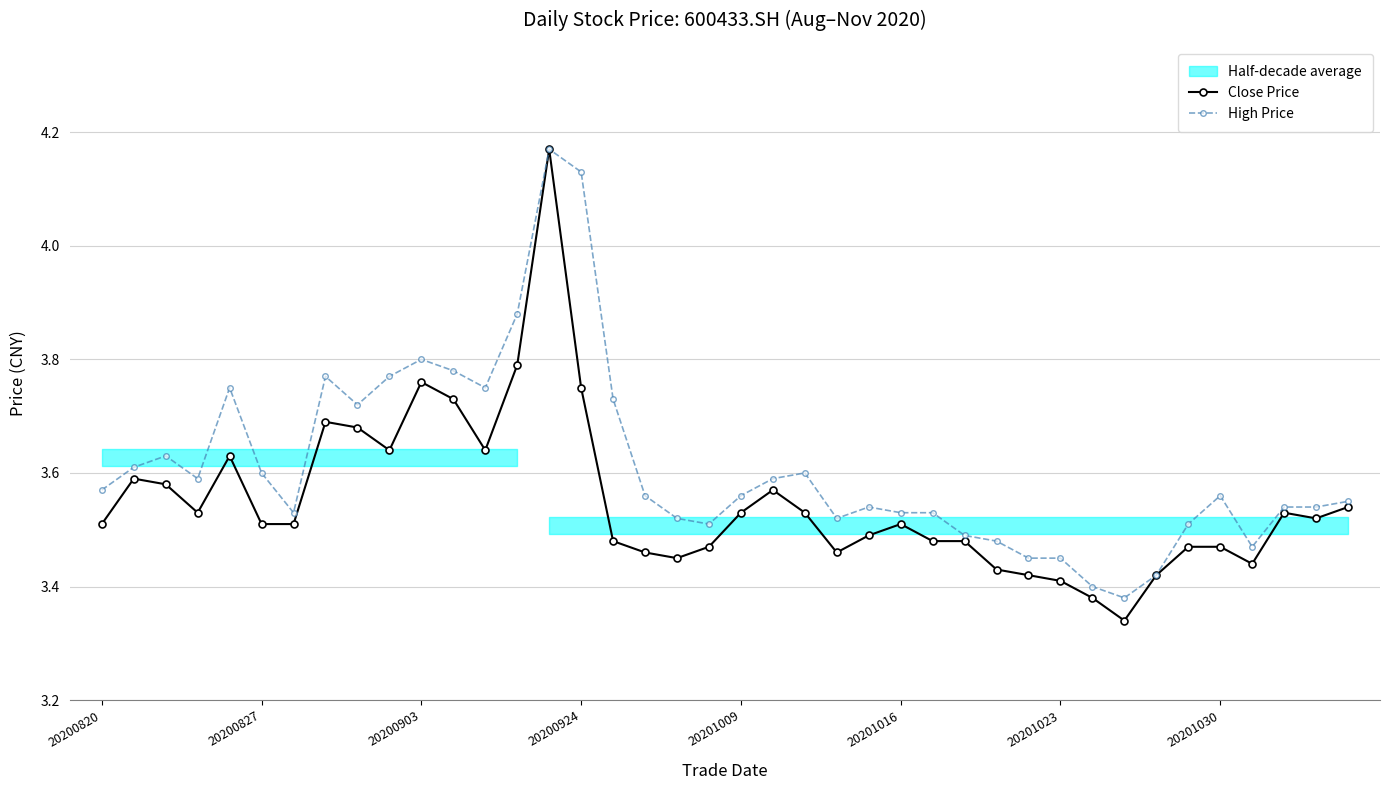

What is the sum of the Close Price values at 26 and 36?

6.9